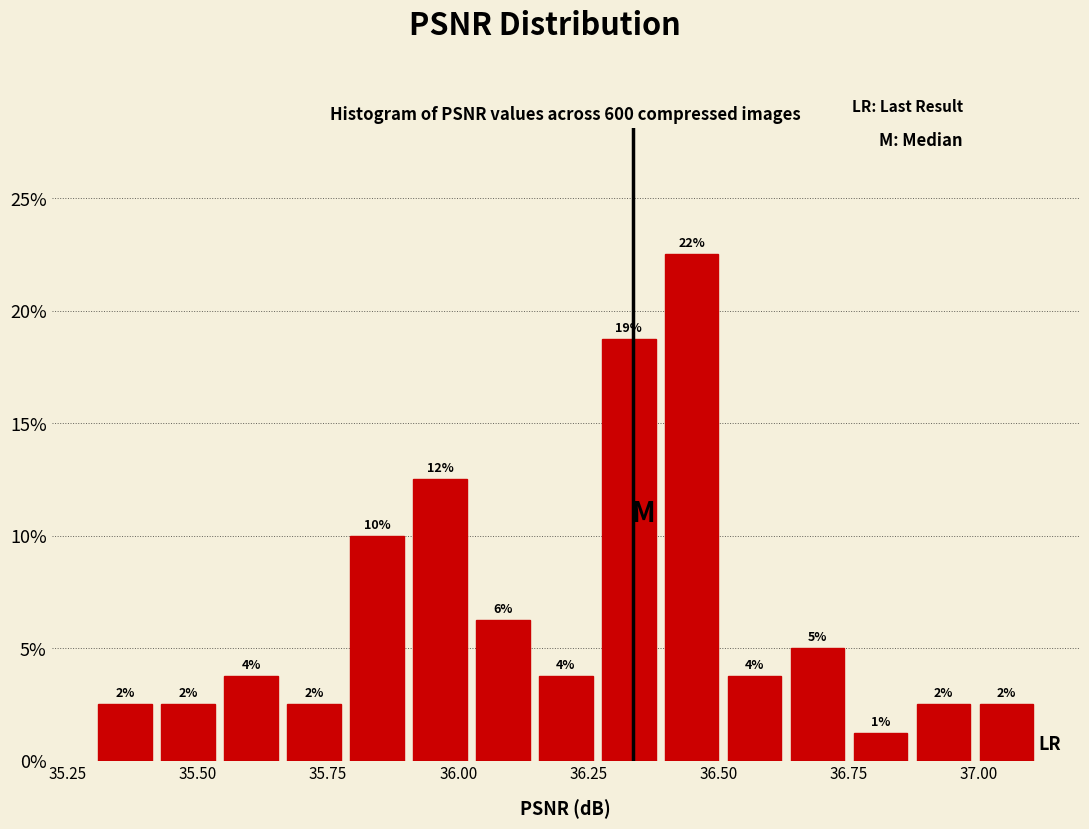

Around what value on the x-axis is the tallest bar? Give the approximate position of its centre, as read against the axis.

36.45